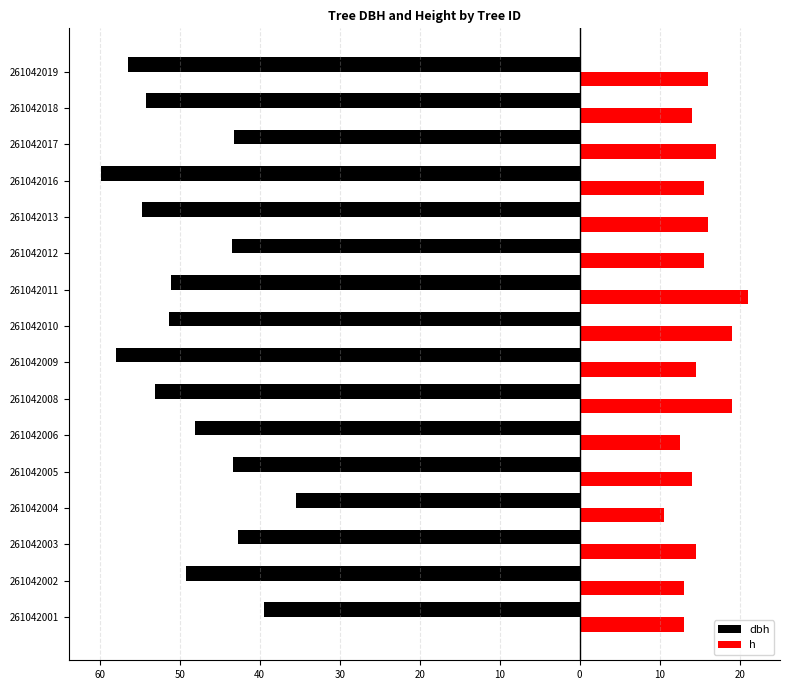

What are all the series names shown in the legend?

dbh, h